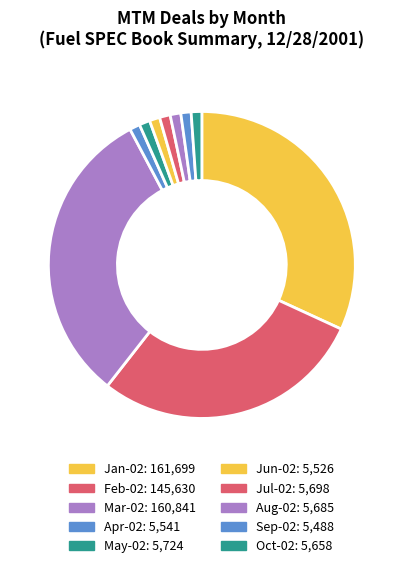

What is the change in value from Aug-02 to Oct-02?

-27